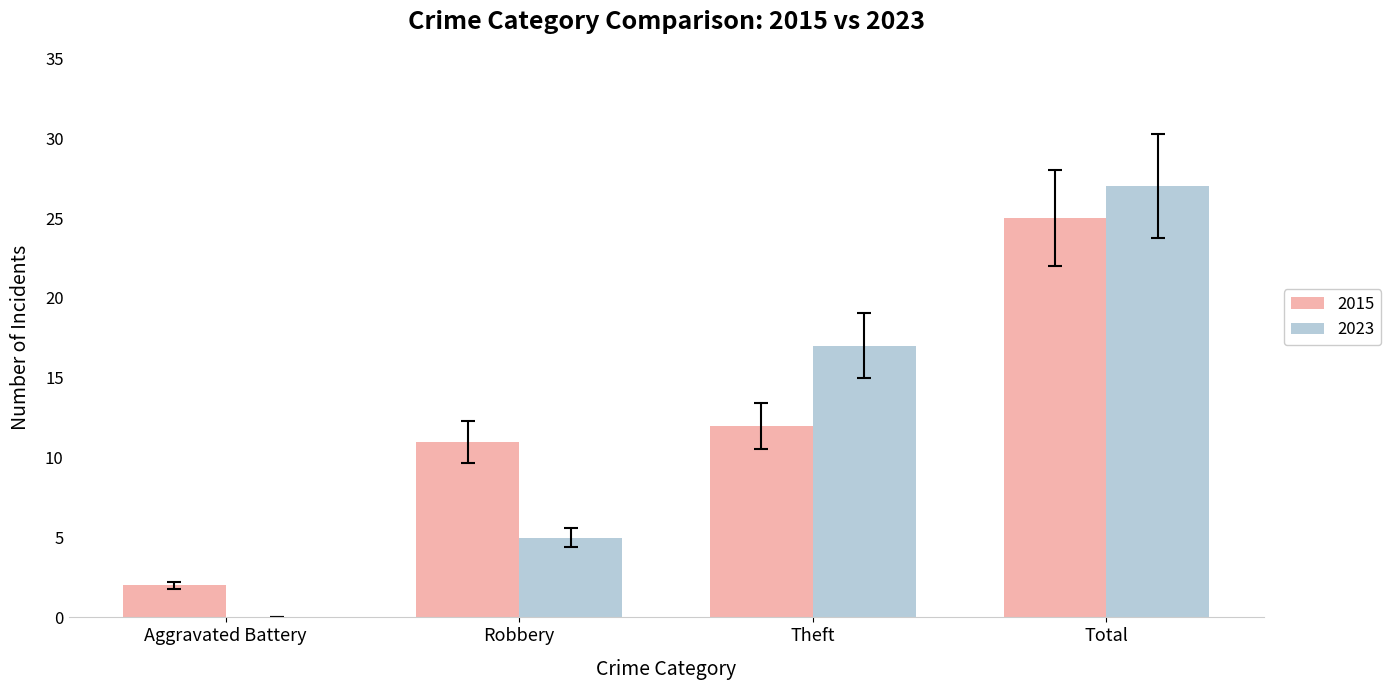

How many groups of bars are there?

4